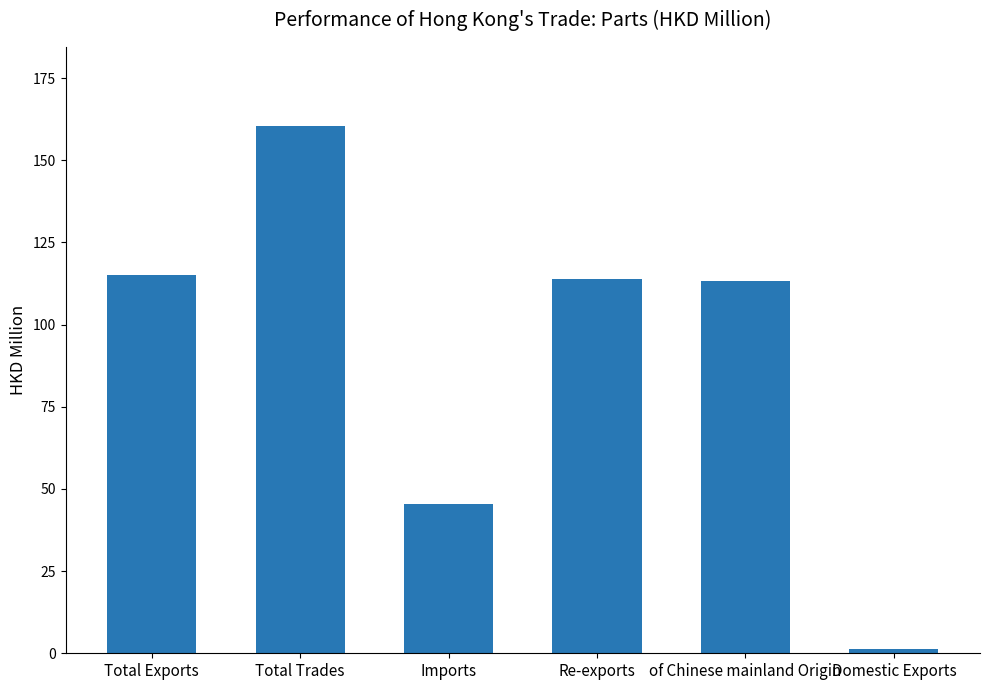

What is the value of the 4th bar from the left?

113.9